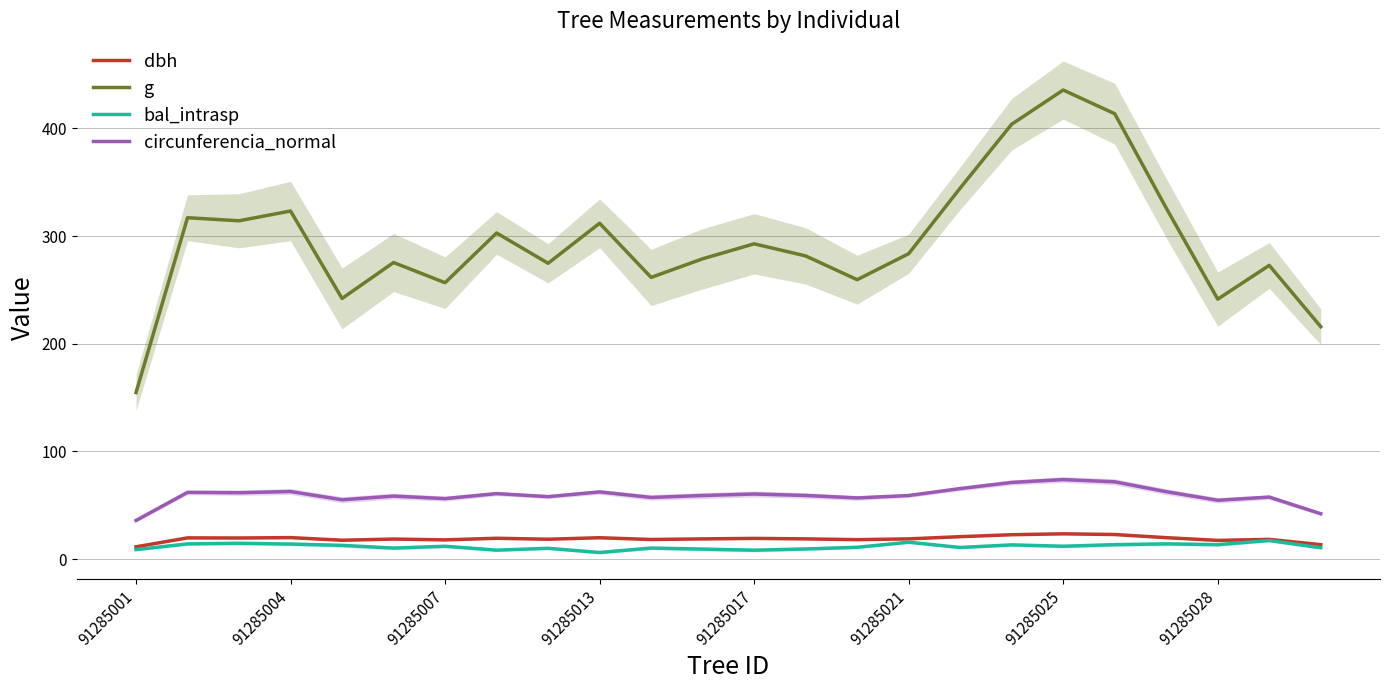

What is the highest value of the g series?

435.6